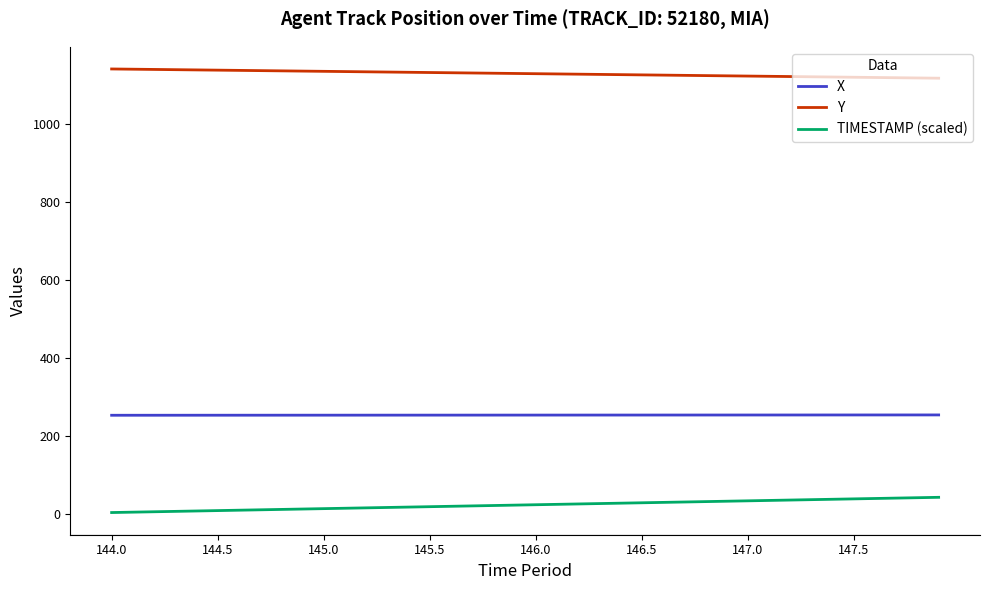

What are all the series names shown in the legend?

X, Y, TIMESTAMP (scaled)